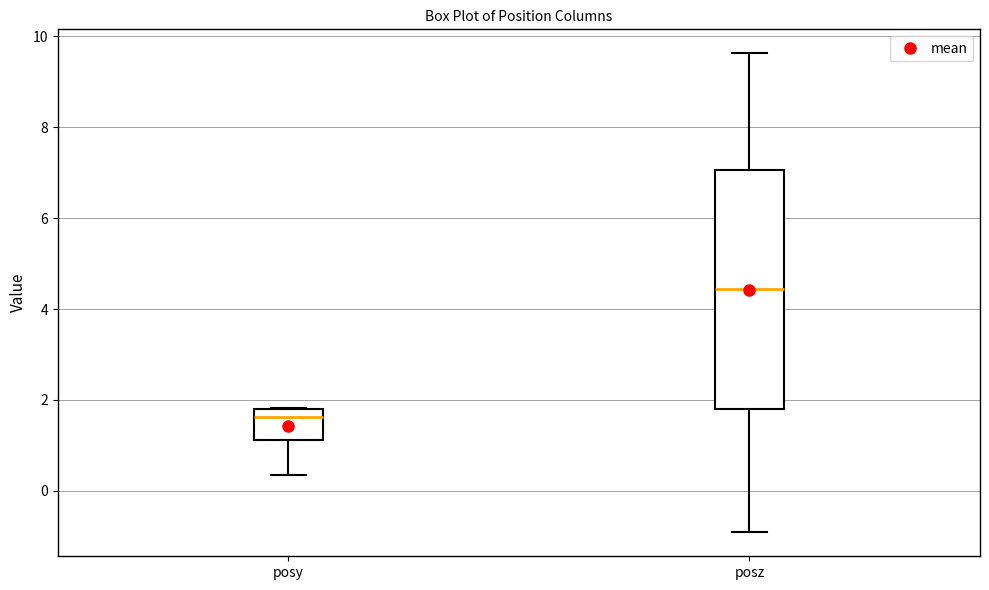

Reading left to right, transcribe this box plot: for each box, give where its median line is, the range the box spans, and where its two whiskers end, as read against the y-axis. The values are not printed on the chart, so give them approximately, as read against the axis.

posy: median 1.6, box 1.2 to 1.8, whiskers 0.4 to 1.8
posz: median 4.4, box 1.8 to 7.0, whiskers -1.0 to 9.6